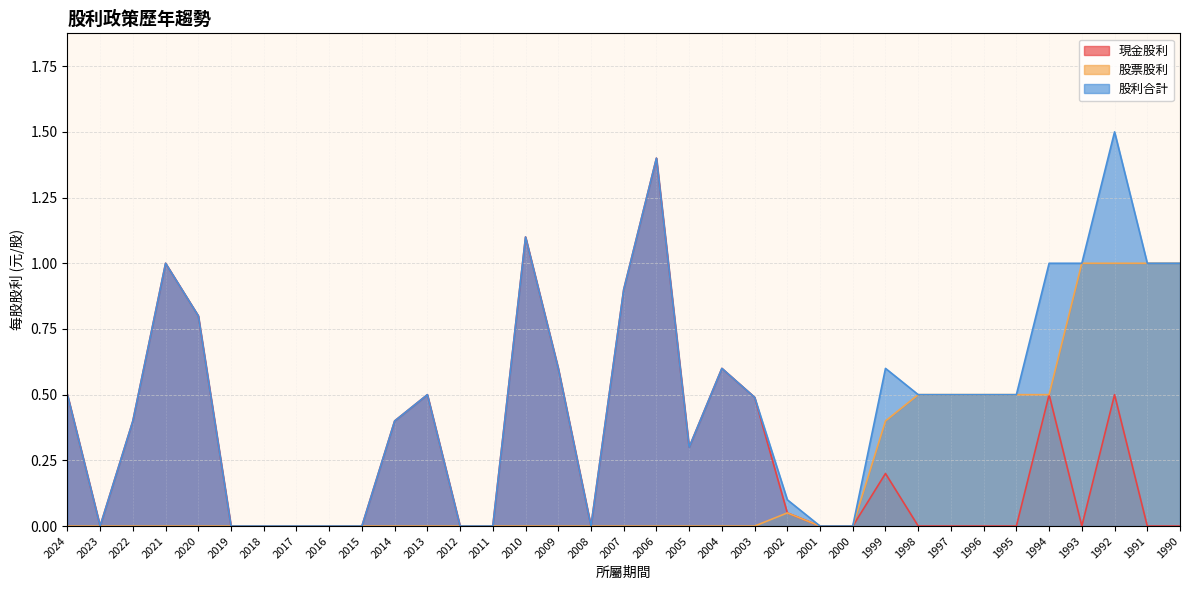

In 現金股利, how many points are lower than both neighbors (excluding endpoints)?

4